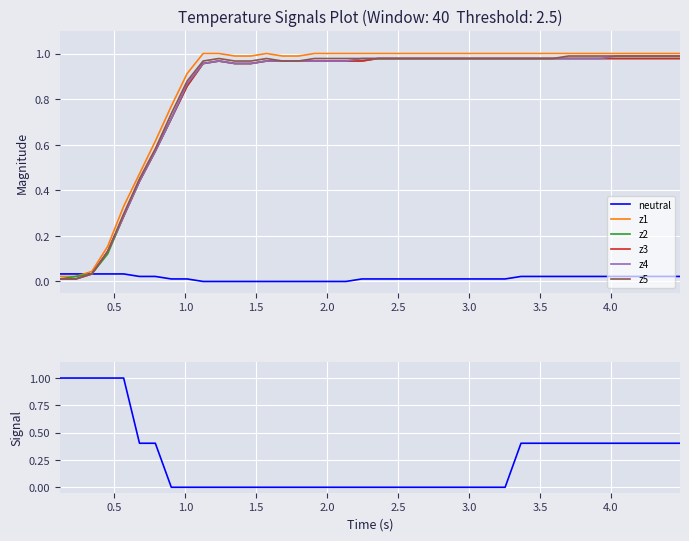

What are all the series names shown in the legend?

neutral, z1, z2, z3, z4, z5